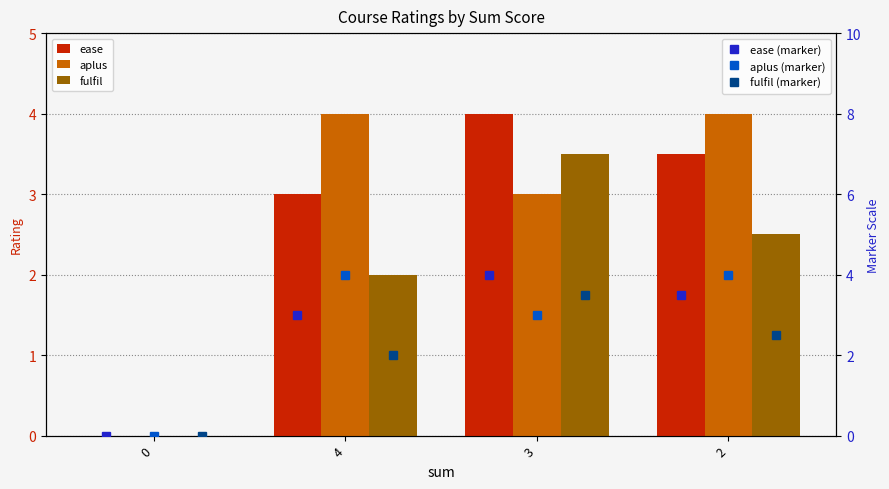

Reading left to right, what are all the values shown in this chart?

ease: 0.0	3.0	4.0	3.5
aplus: 0.0	4.0	3.0	4.0
fulfil: 0.0	2.0	3.5	2.5
ease (marker): 0.0	3.0	4.0	3.5
aplus (marker): 0.0	4.0	3.0	4.0
fulfil (marker): 0.0	2.0	3.5	2.5